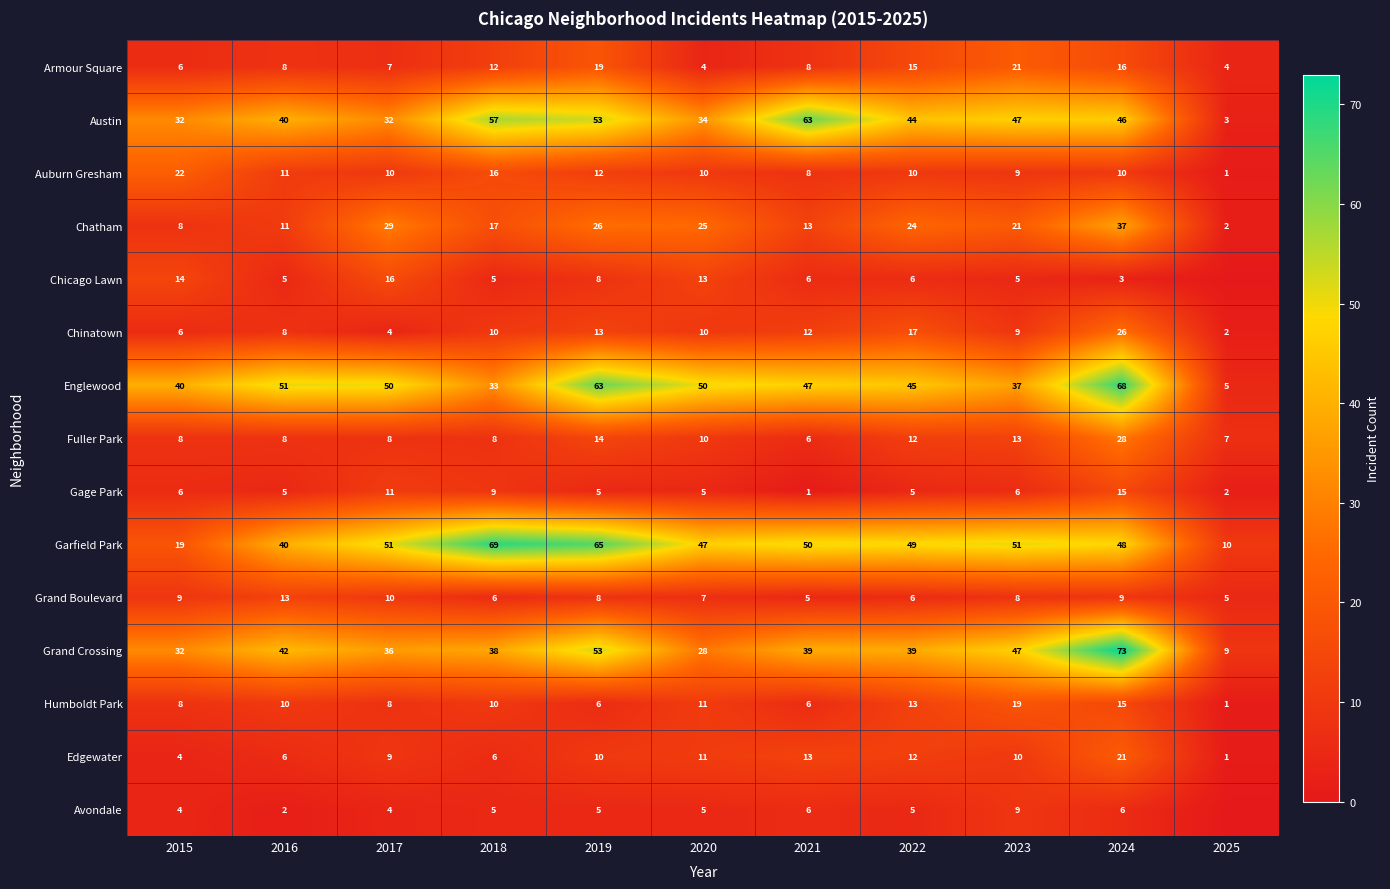

Which has a higher value, 2020 or 2015?

2015